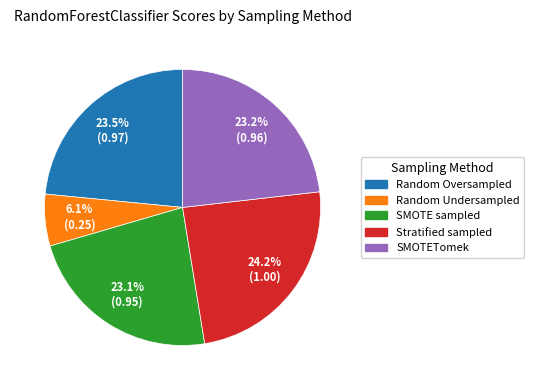

What percentage is NOT represented by SMOTETomek?

76.8%